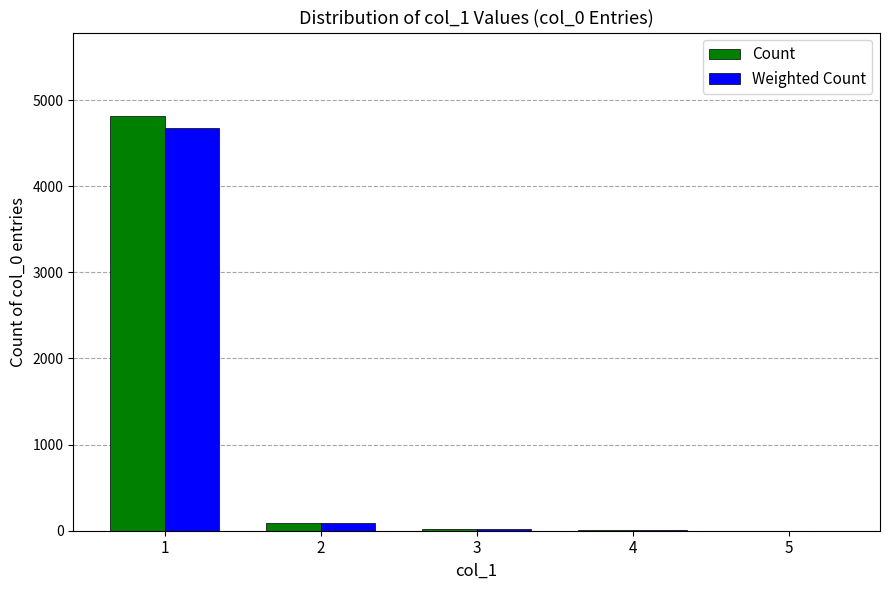

What is the highest value of the Weighted Count series?

4676.4